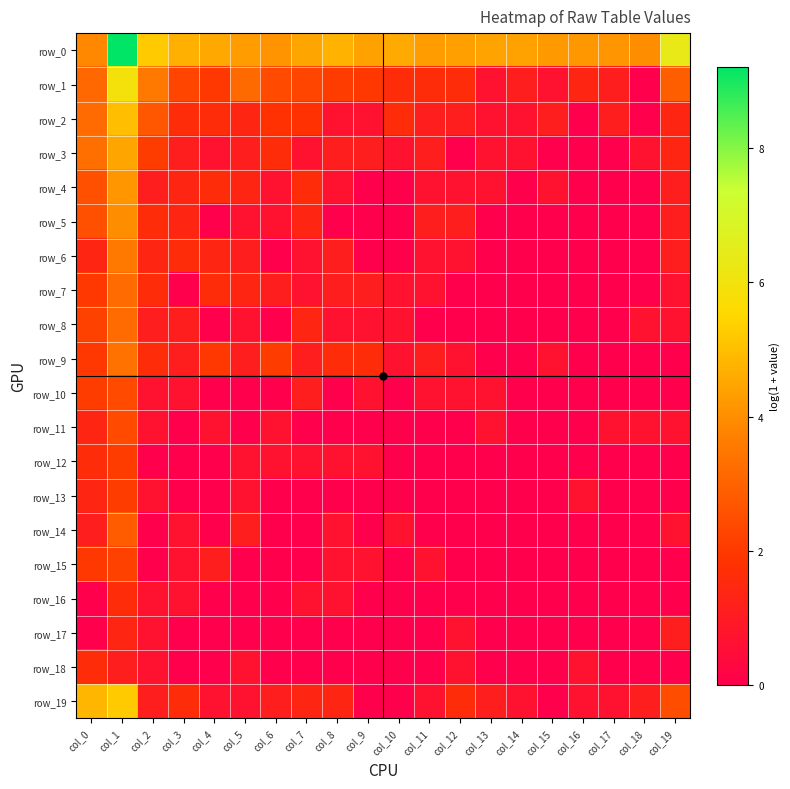

How many positive values does the row_11 series have?

9